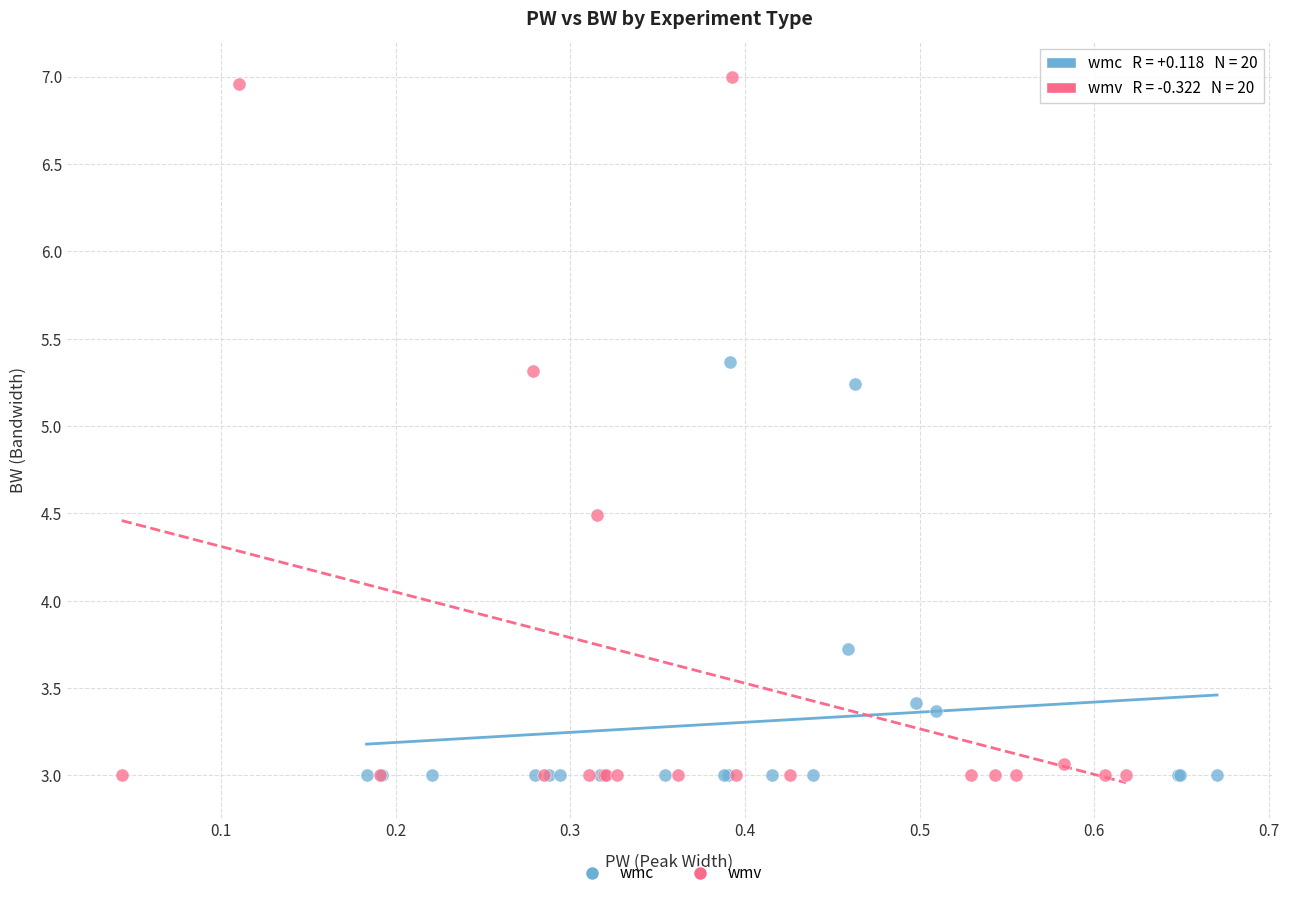

Which series has the widest spread of Y values?

wmv